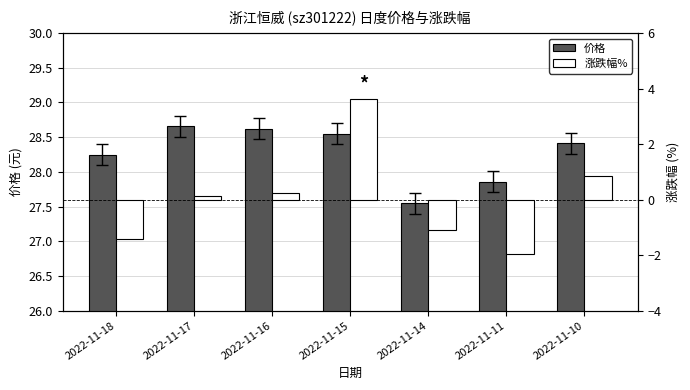

Reading left to right, list all the values displayed in this chart.

价格: 28.2	28.7	28.6	28.6	27.6	27.9	28.4
涨跌幅%: -1.4	0.1	0.2	3.6	-1.1	-1.9	0.8